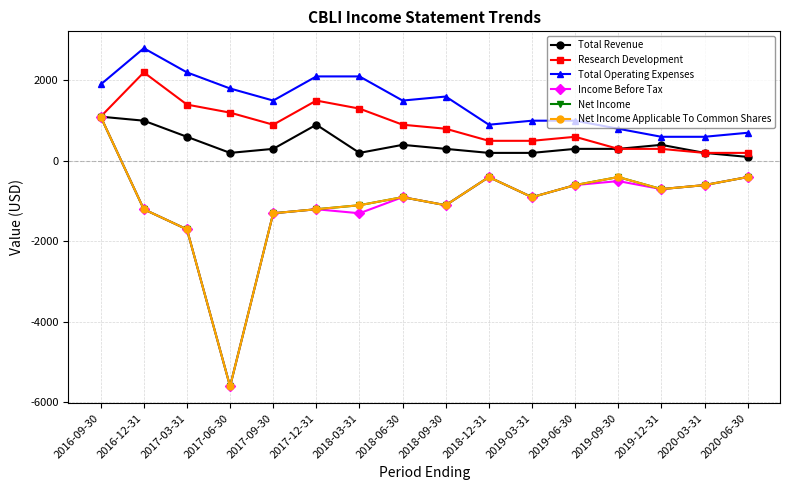

Reading left to right, list all the values displayed in this chart.

Total Revenue: 1100	1000	600	200	300	900	200	400	300	200	200	300	300	400	200	100
Research Development: 1100	2200	1400	1200	900	1500	1300	900	800	500	500	600	300	300	200	200
Total Operating Expenses: 1900	2800	2200	1800	1500	2100	2100	1500	1600	900	1000	1000	800	600	600	700
Income Before Tax: 1100	-1200	-1700	-5600	-1300	-1200	-1300	-900	-1100	-400	-900	-600	-500	-700	-600	-400
Net Income: 1100	-1200	-1700	-5600	-1300	-1200	-1100	-900	-1100	-400	-900	-600	-400	-700	-600	-400
Net Income Applicable To Common Shares: 1100	-1200	-1700	-5600	-1300	-1200	-1100	-900	-1100	-400	-900	-600	-400	-700	-600	-400